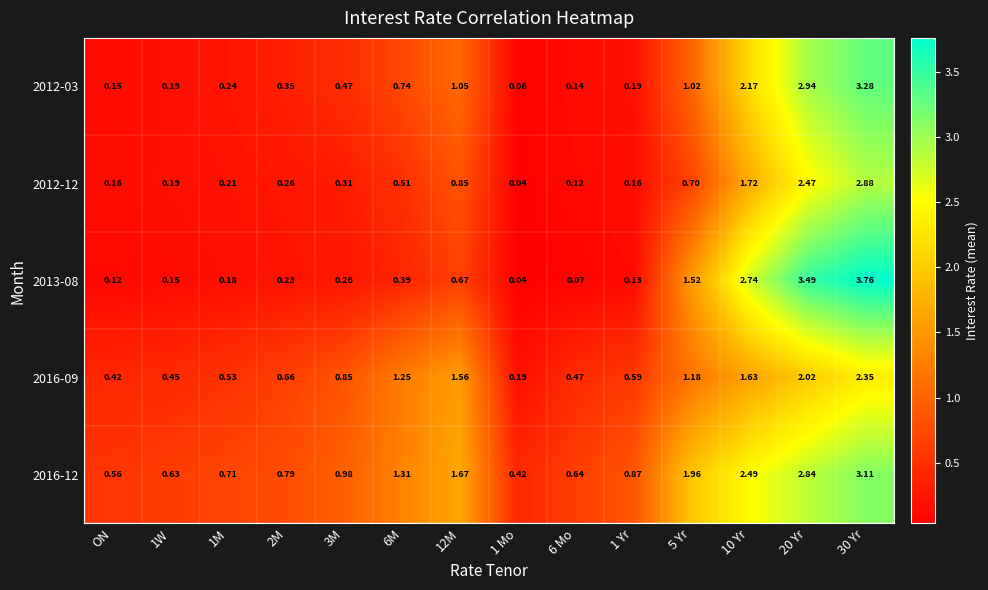

Is the value of 2013-08 at 20 Yr greater than the value of 2012-03 at 3M?

Yes